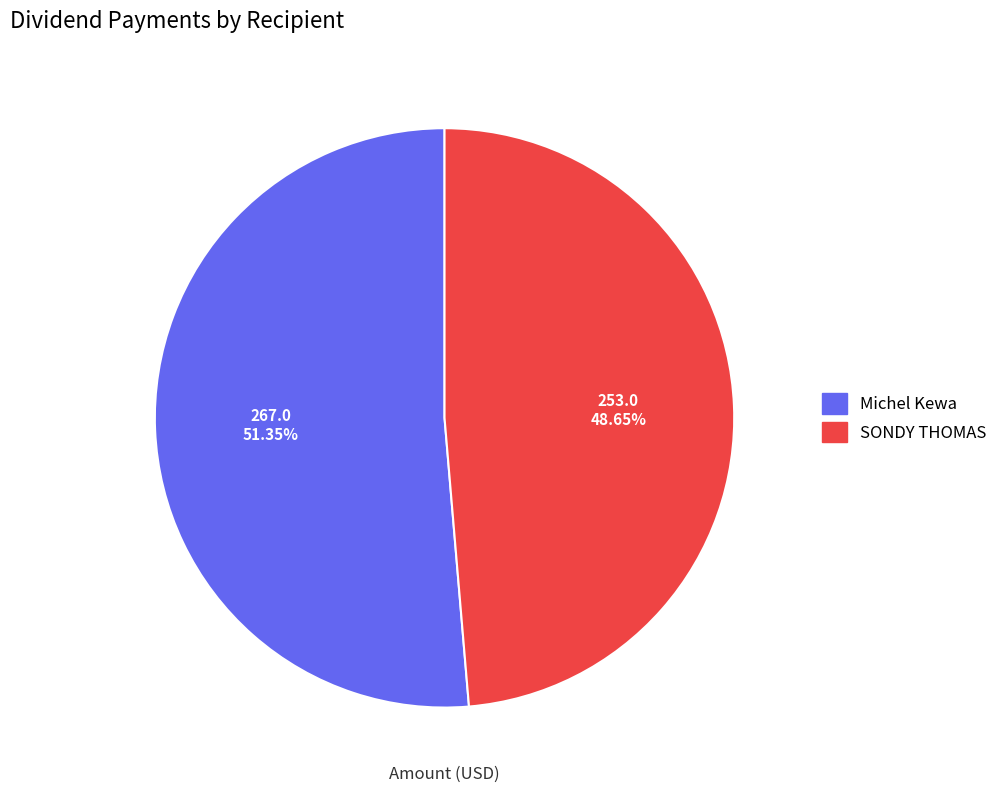

Combined, do SONDY THOMAS and Michel Kewa account for over 50%?

Yes